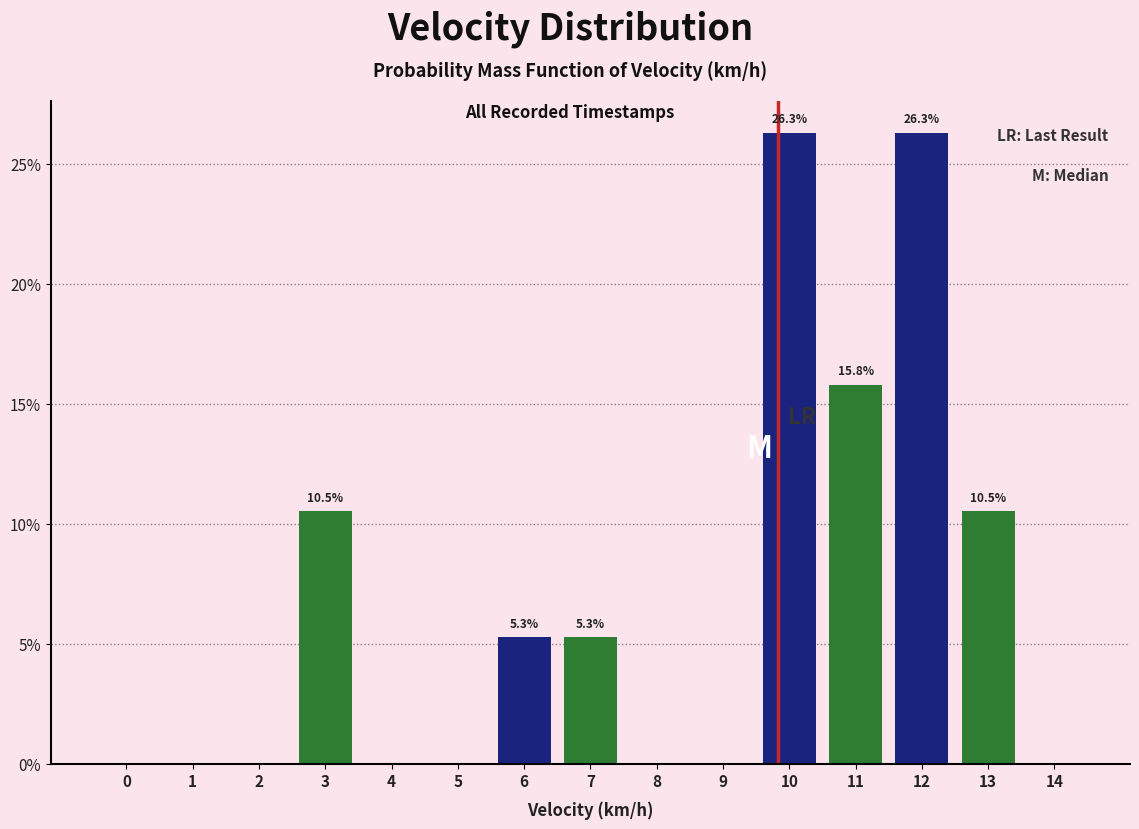

Reading left to right, extract all data points from this chart.

0=0.0	1=0.0	2=0.0	3=10.5	4=0.0	5=0.0	6=5.3	7=5.3	8=0.0	9=0.0	10=26.3	11=15.8	12=26.3	13=10.5	14=0.0